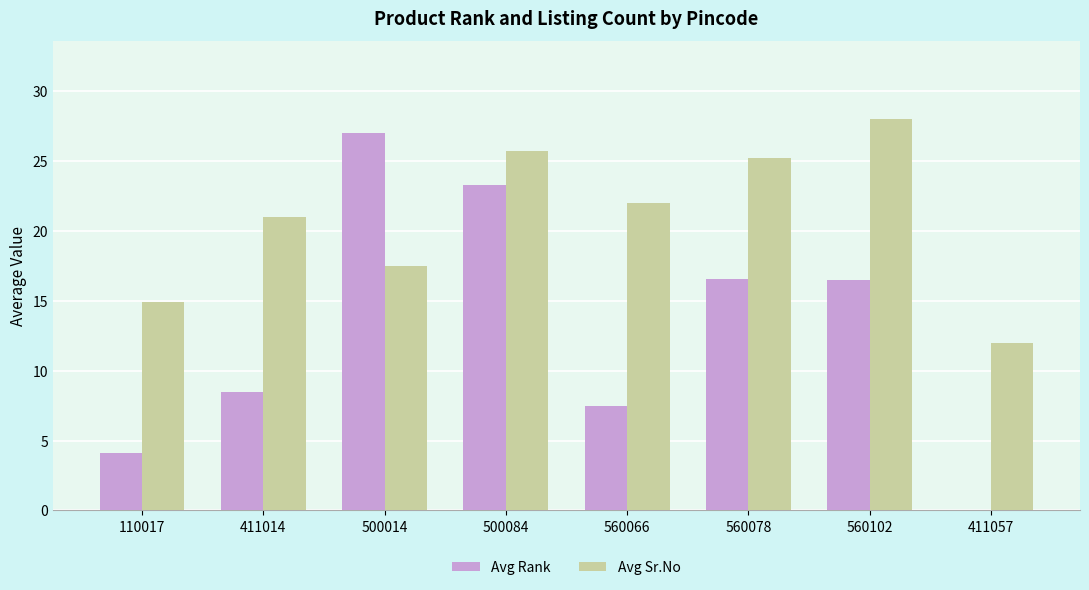

What is the sum of the Avg Rank values at 560078 and 110017?

20.7